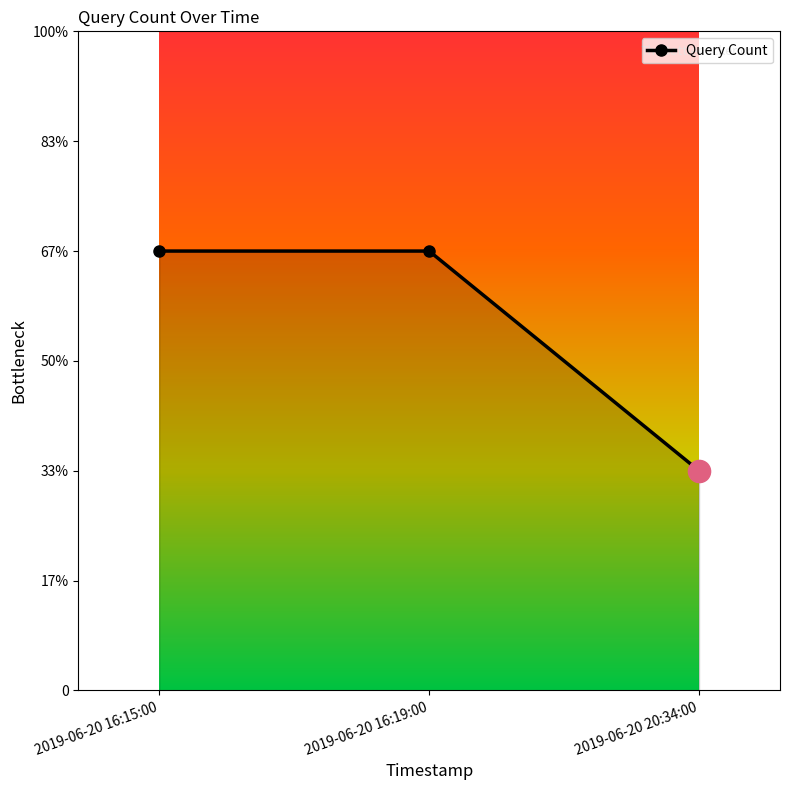

At which category does the chart reach its minimum across all series?

2019-06-20 20:34:00